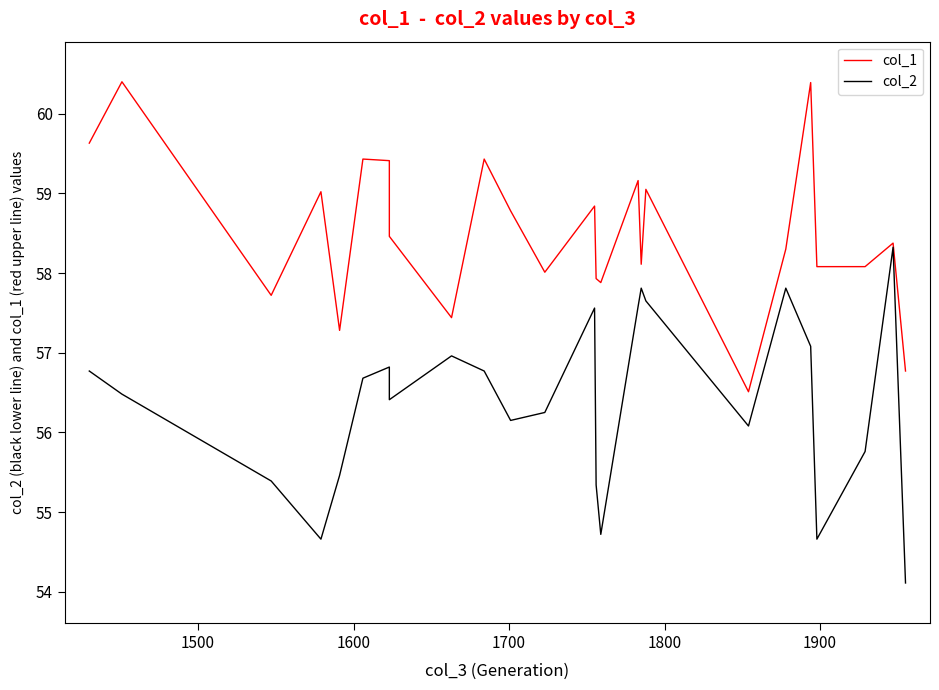

How many interior local valleys does the col_2 series have?

6